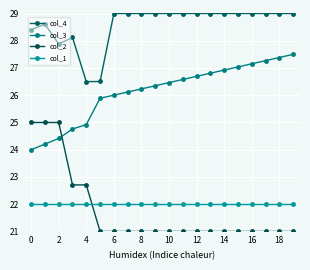

True or false: col_3 has more than 1 interior local peaks.

False